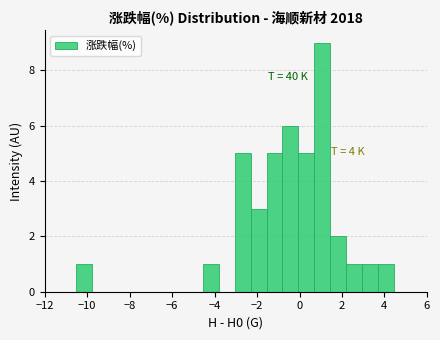

Read against the x-axis, roughly where is the centre of the tallest bar?

1.0